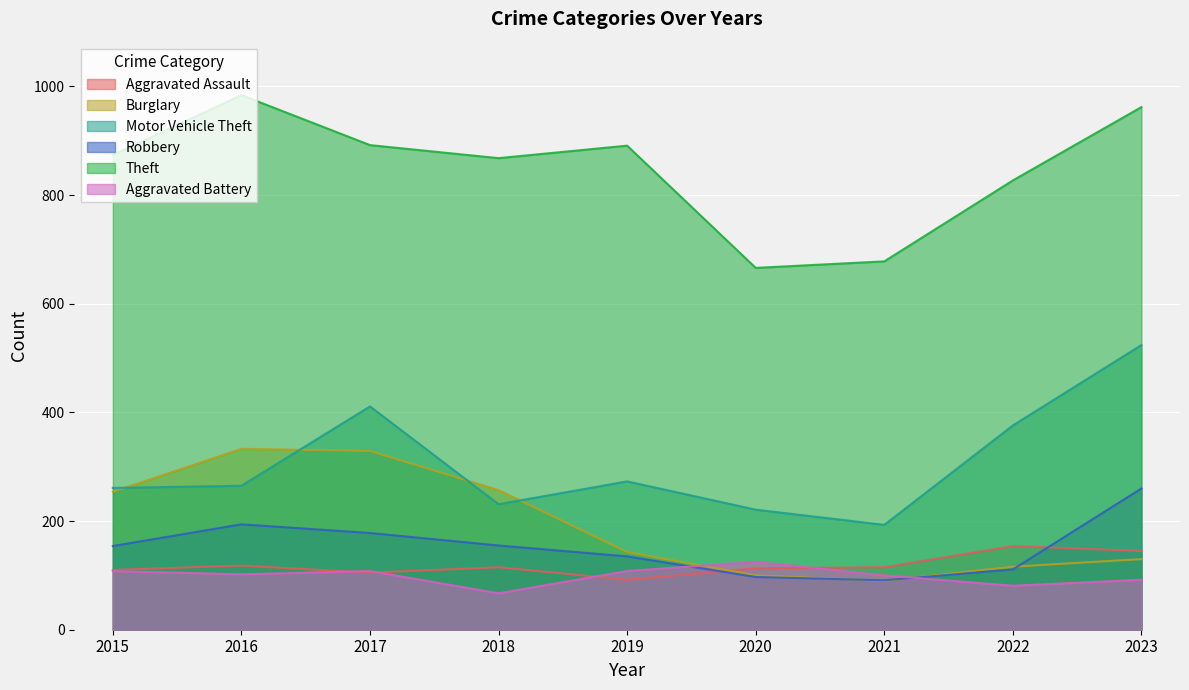

Where is Aggravated Battery nearest to the value 96?

2021